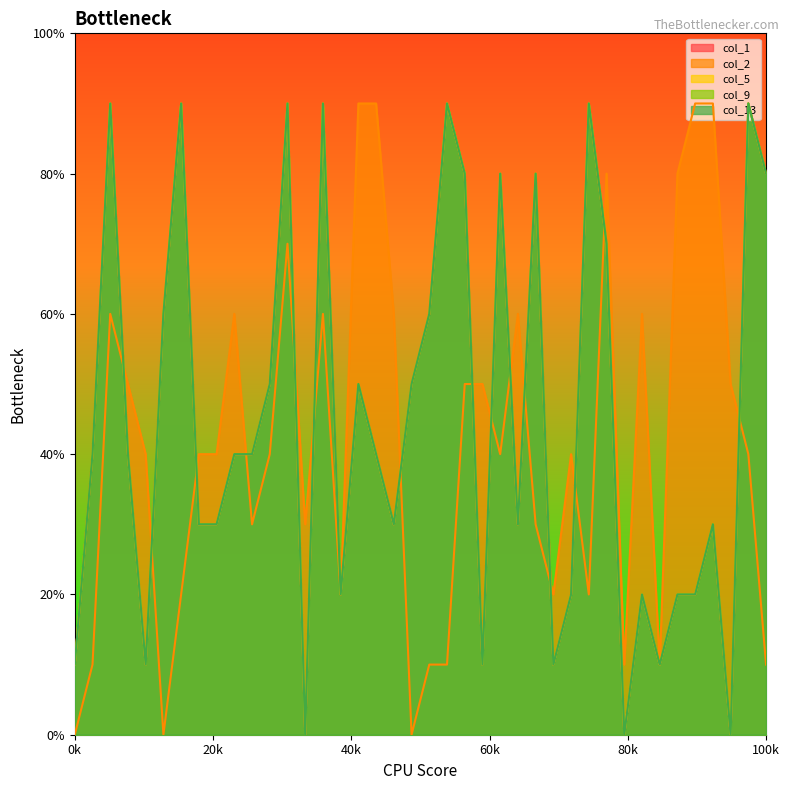

True or false: col_2 has a value of 90 at 3.

True